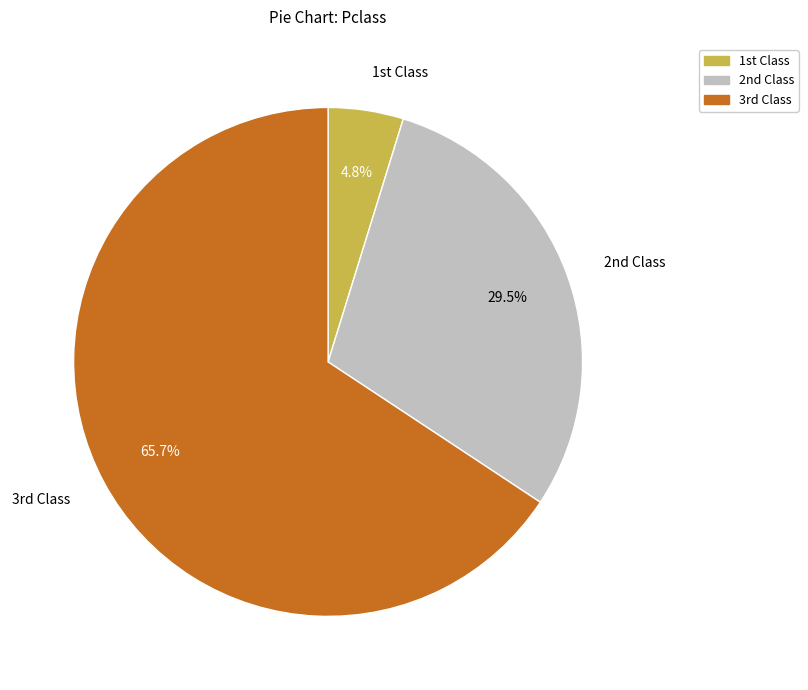

Does any single category account for the majority?

Yes